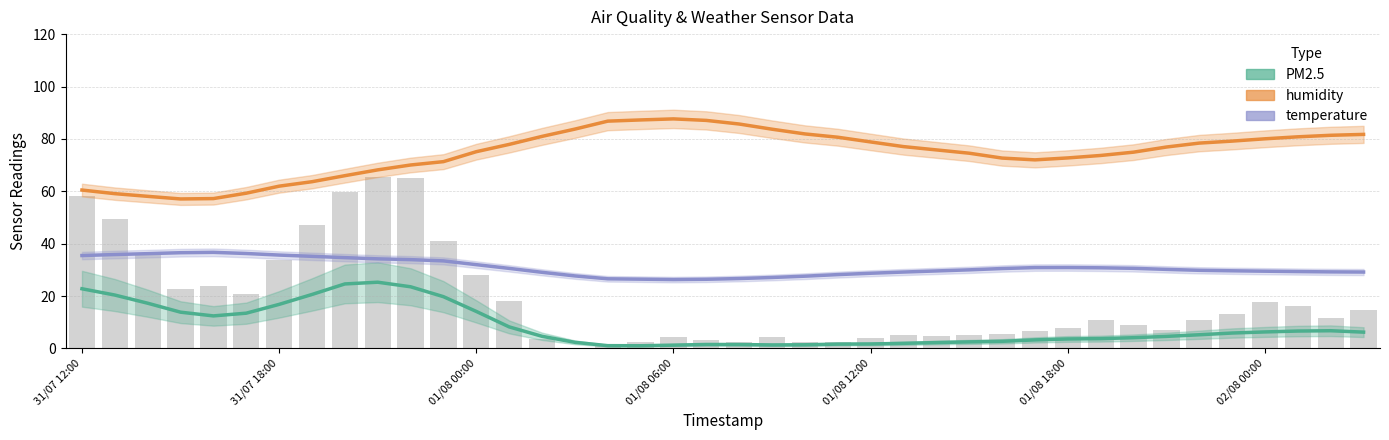

What is the smallest value displayed?

1.0